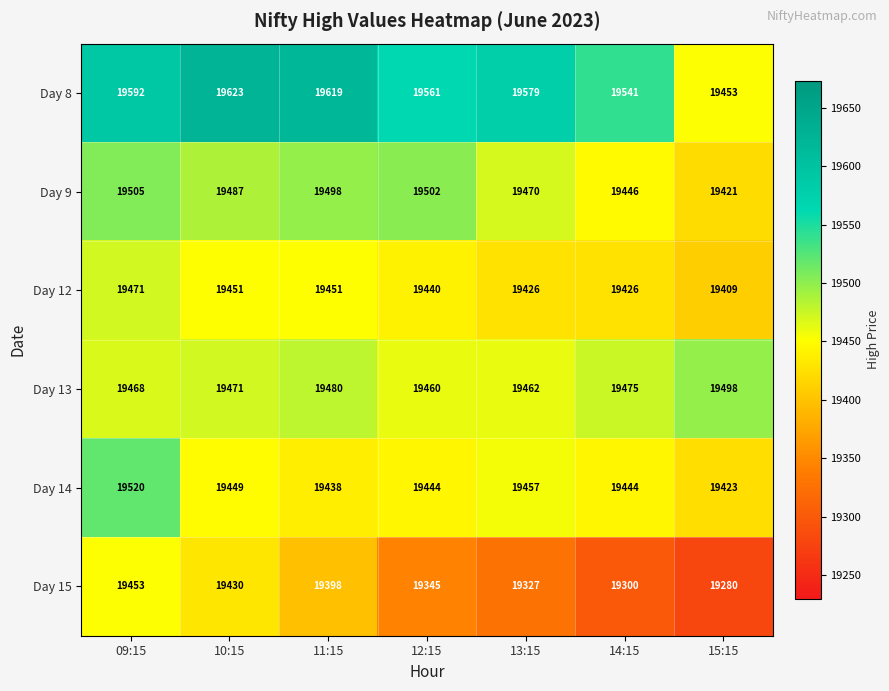

At which category is the sum across all series the highest?

09:15